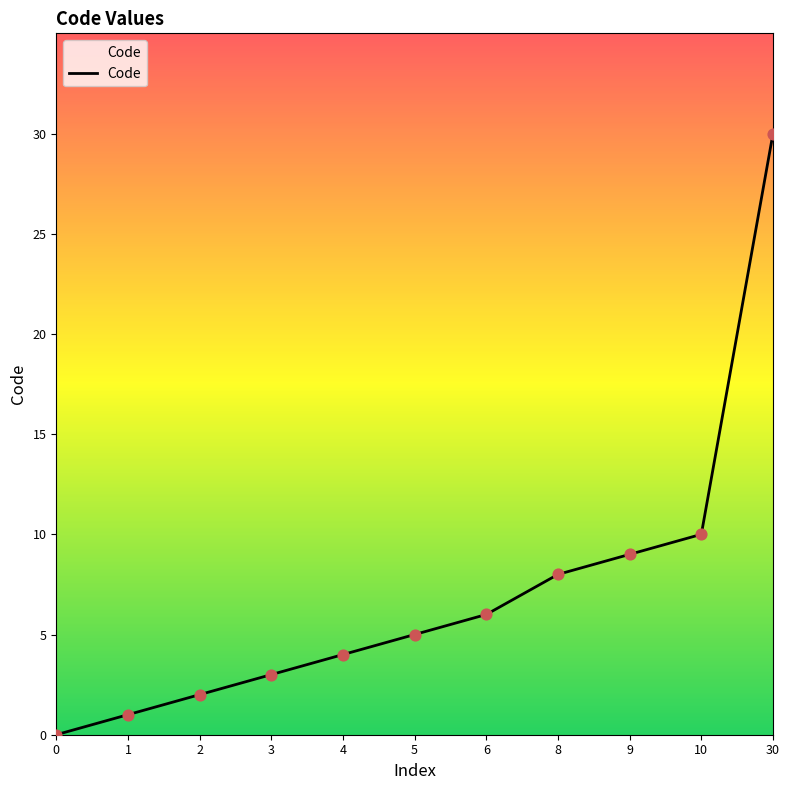

What is the change in value from 1 to 10?

+9